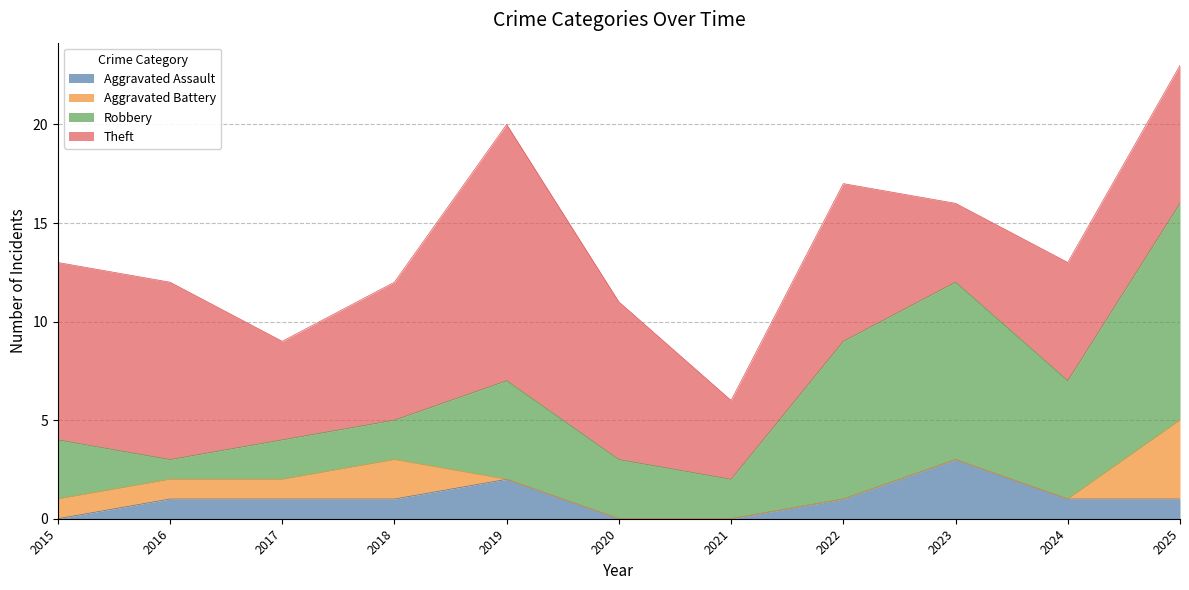

How many interior local peaks does the Robbery series have?

2